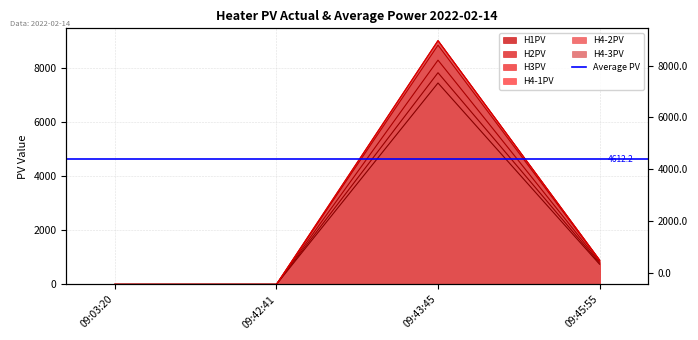

What is the difference between the second highest and minimum values in the H4-2PV series?

898.8